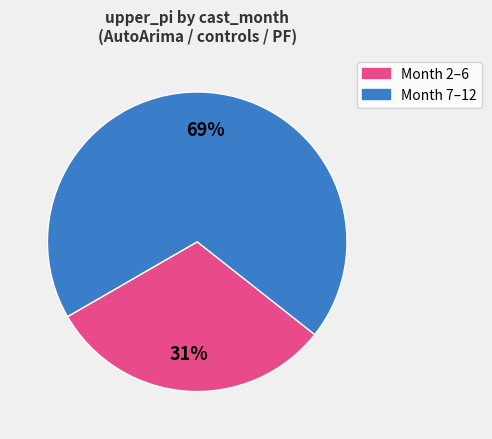

Is there a majority slice in this chart?

Yes